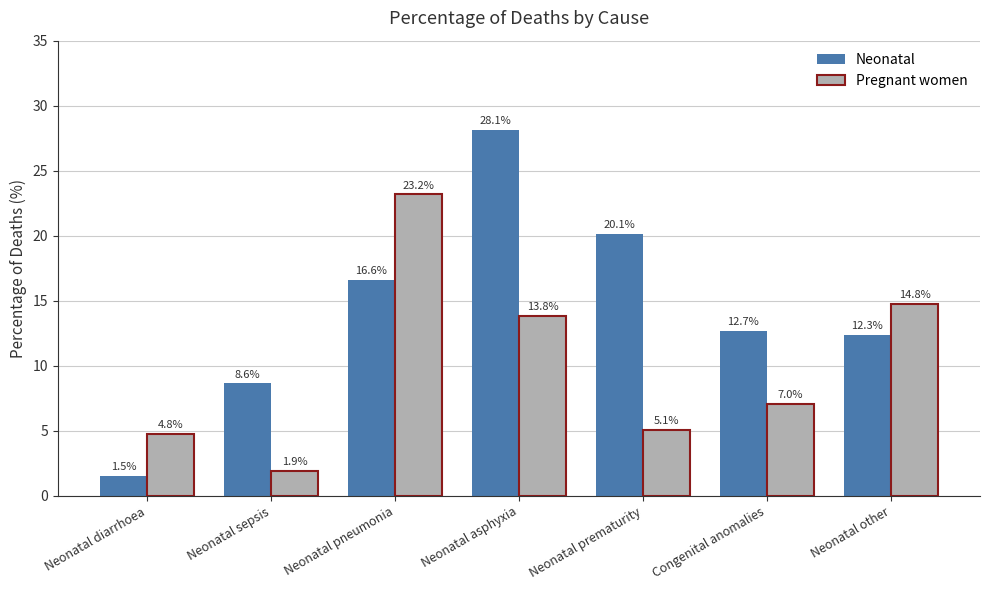

Is the value of Pregnant women at Neonatal sepsis greater than the value of Neonatal at Congenital anomalies?

No